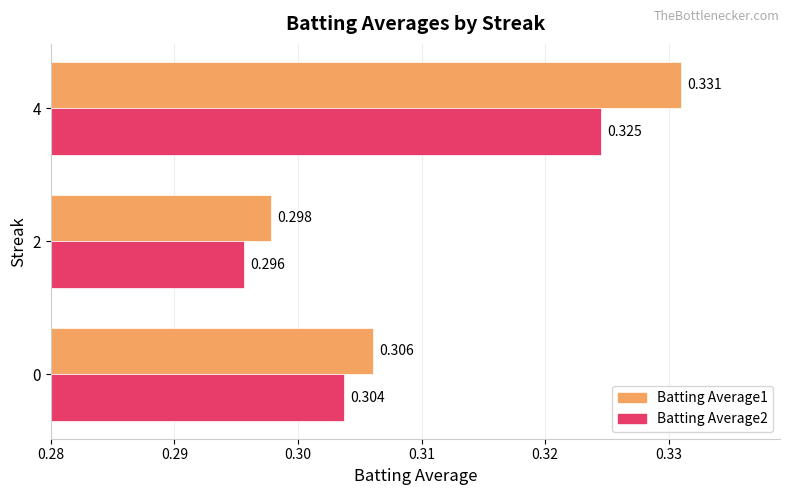

Is the value of Batting Average1 at 0 greater than the value of Batting Average2 at 0?

Yes